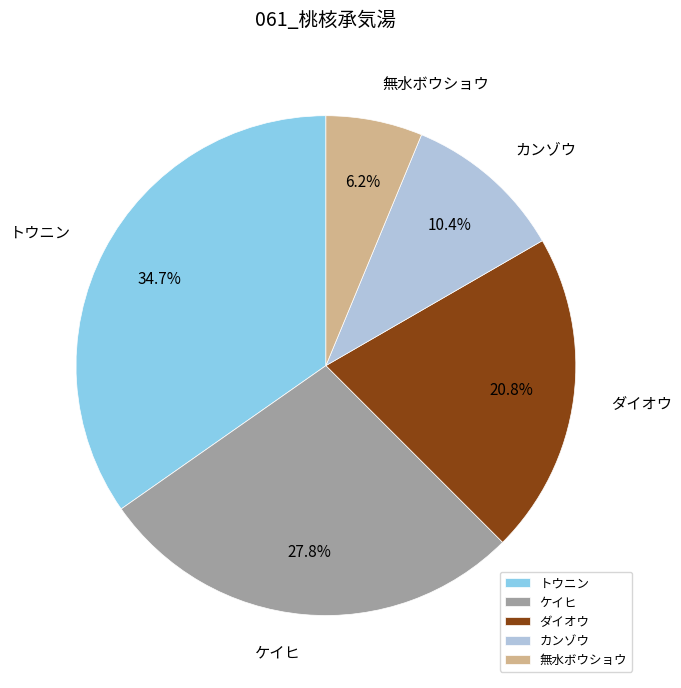

What is the smallest slice in the pie chart?

無水ボウショウ